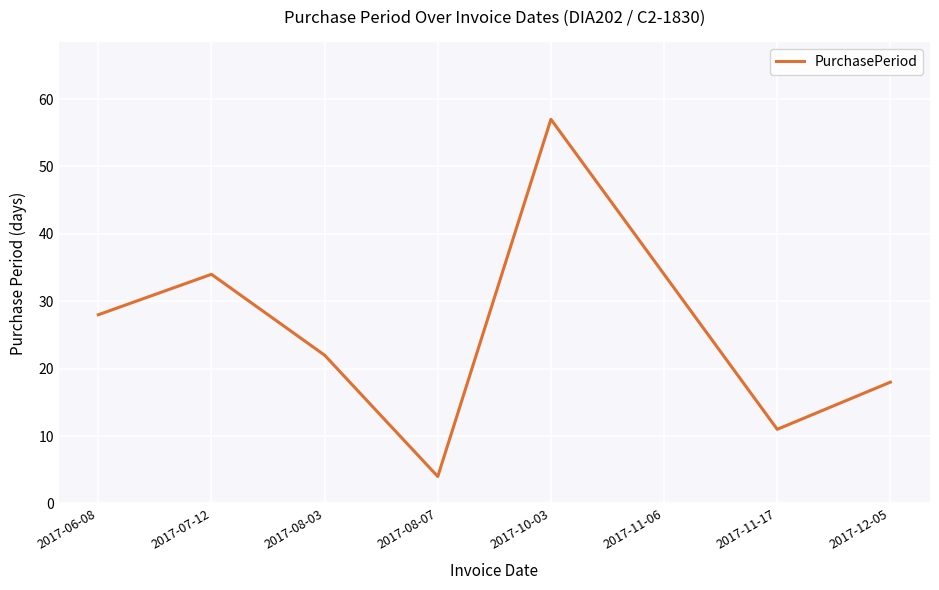

What is the change in value from 2017-07-12 to 2017-11-17?

-23